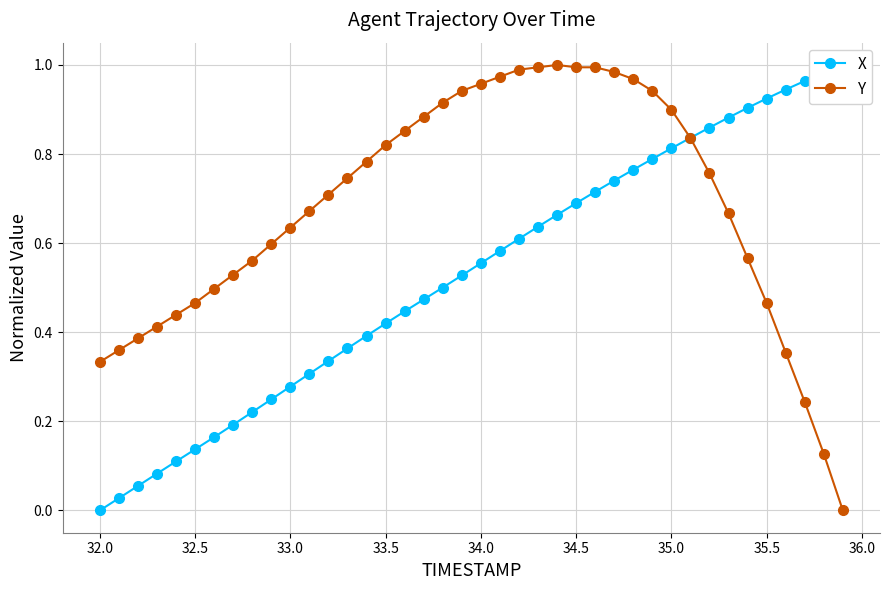

How many times do Y and X cross each other?

1